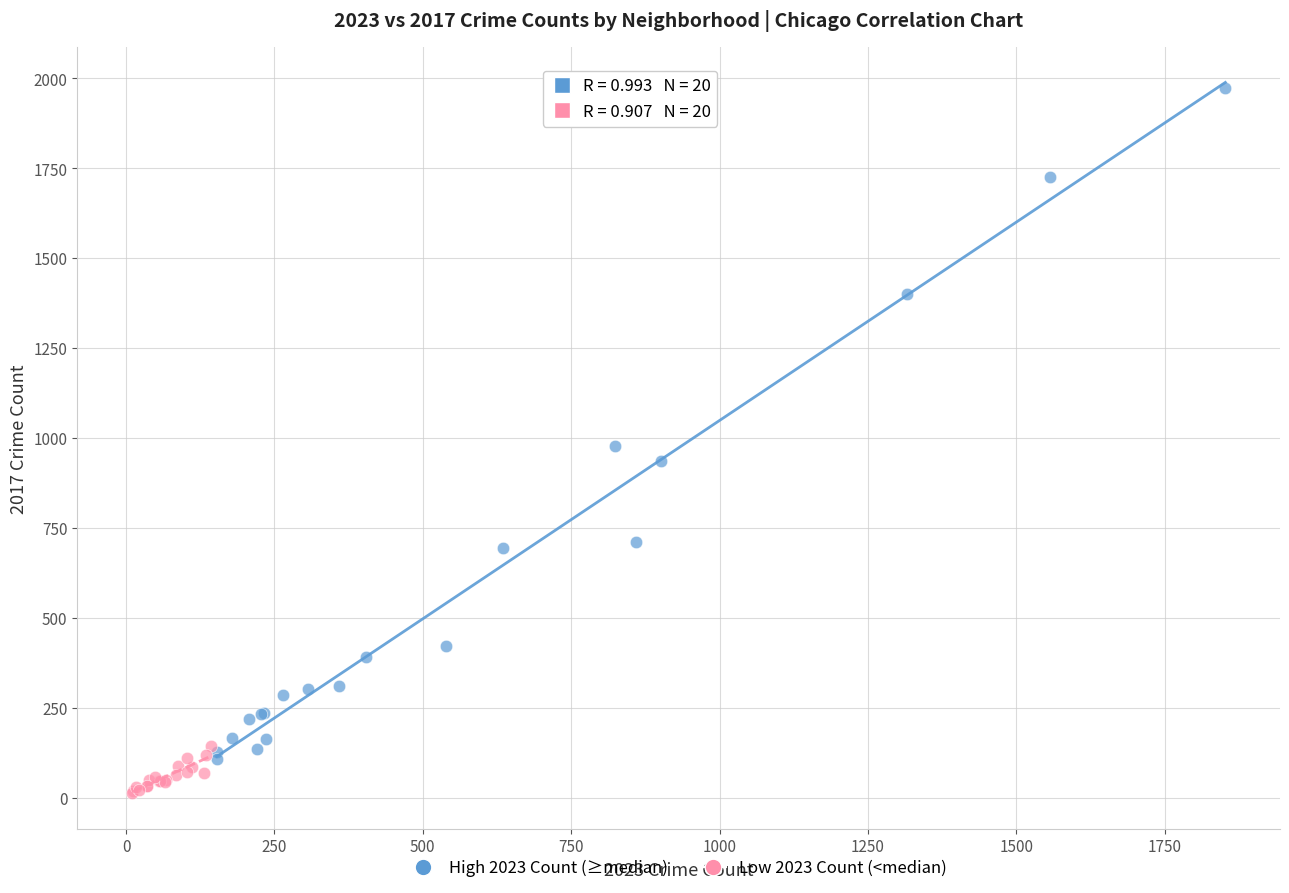

Which series contains the lowest Y value?

Low 2023 Count (<median)